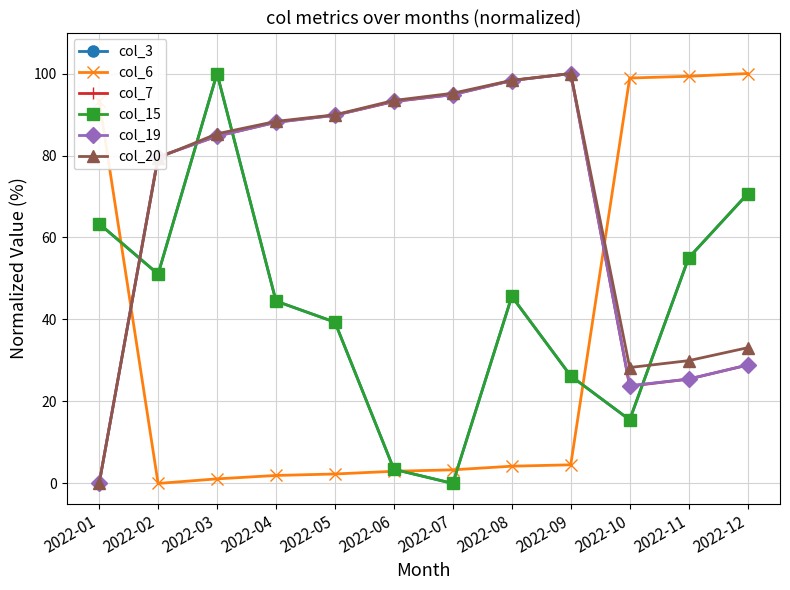

What is the difference between the second highest and second lowest values in the col_20 series?

70.1